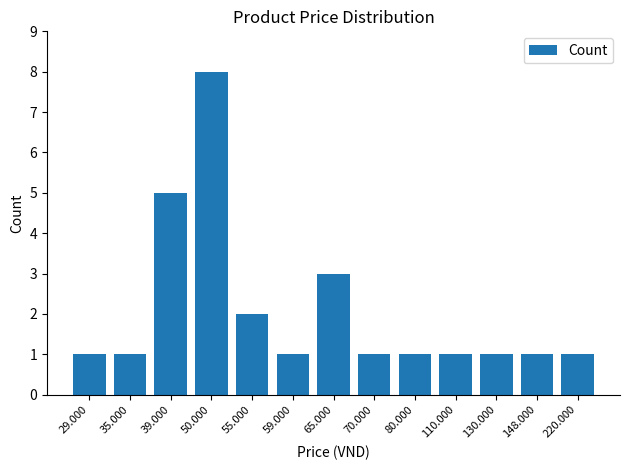

What is the difference between the maximum and minimum values?

7